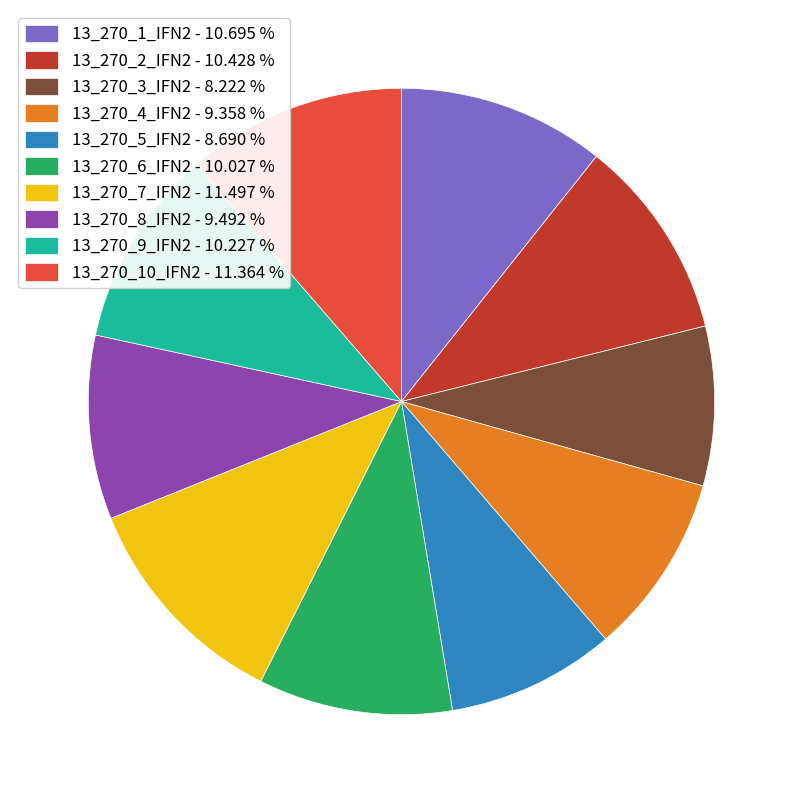

Which has a higher value, 13_270_5_IFN2 - 8.690 % or 13_270_8_IFN2 - 9.492 %?

13_270_8_IFN2 - 9.492 %